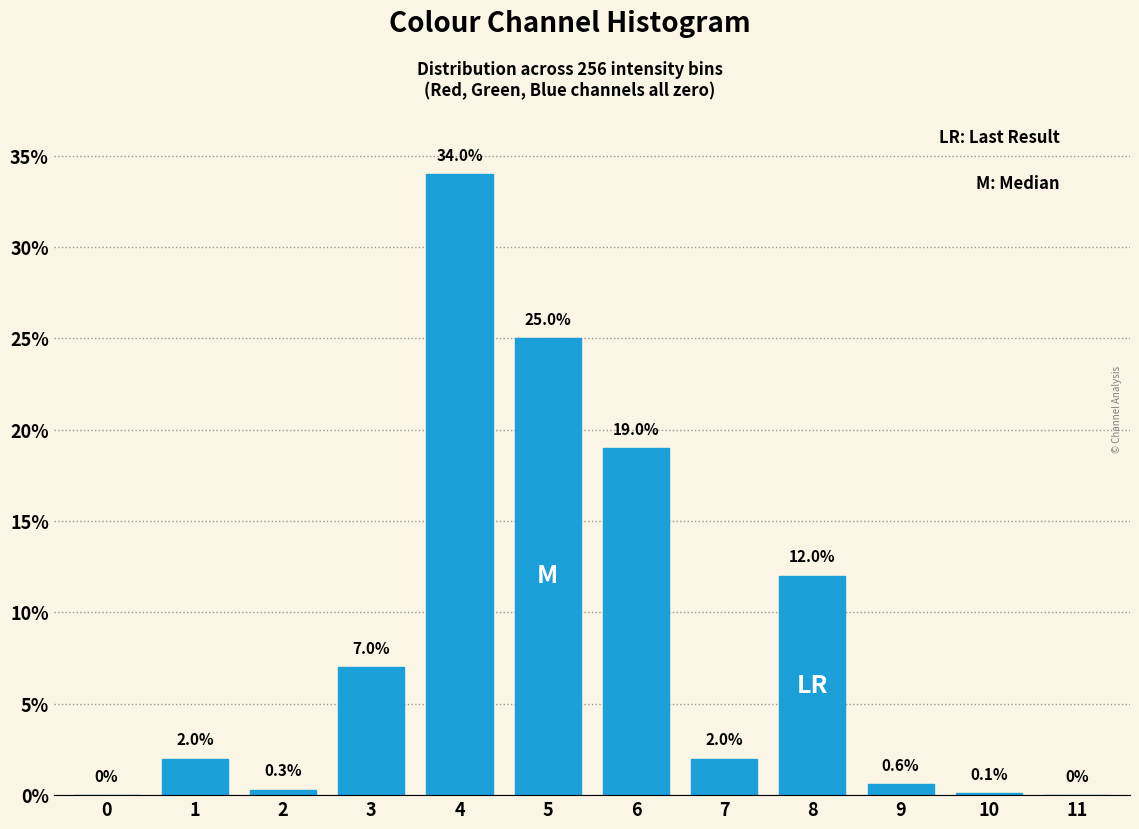

Reading right to left, transcribe all the data shown in this chart.

11=0.0	10=0.1	9=0.6	8=12.0	7=2.0	6=19.0	5=25.0	4=34.0	3=7.0	2=0.3	1=2.0	0=0.0